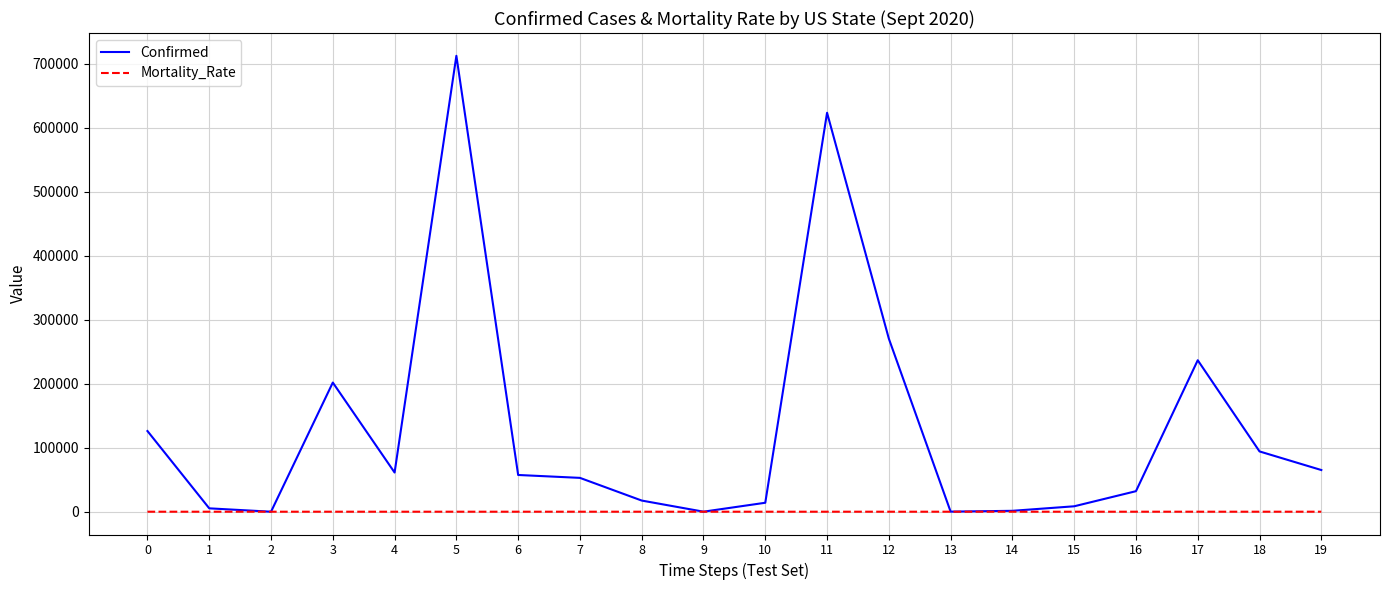

Where does the Mortality_Rate series first go above 2?

3